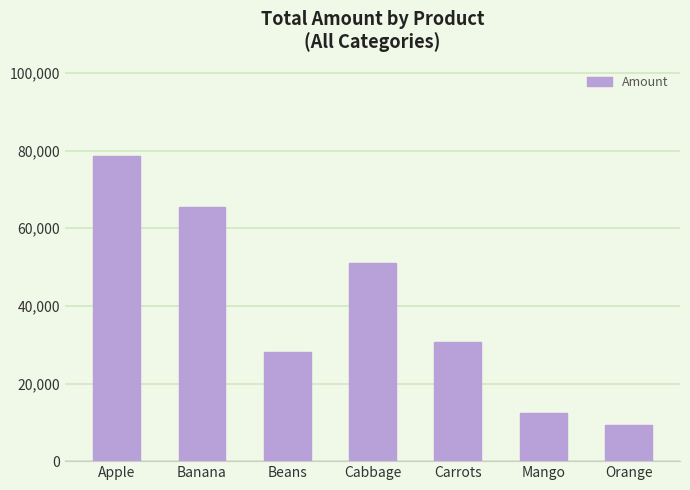

What is the difference between the maximum and minimum values?

69225